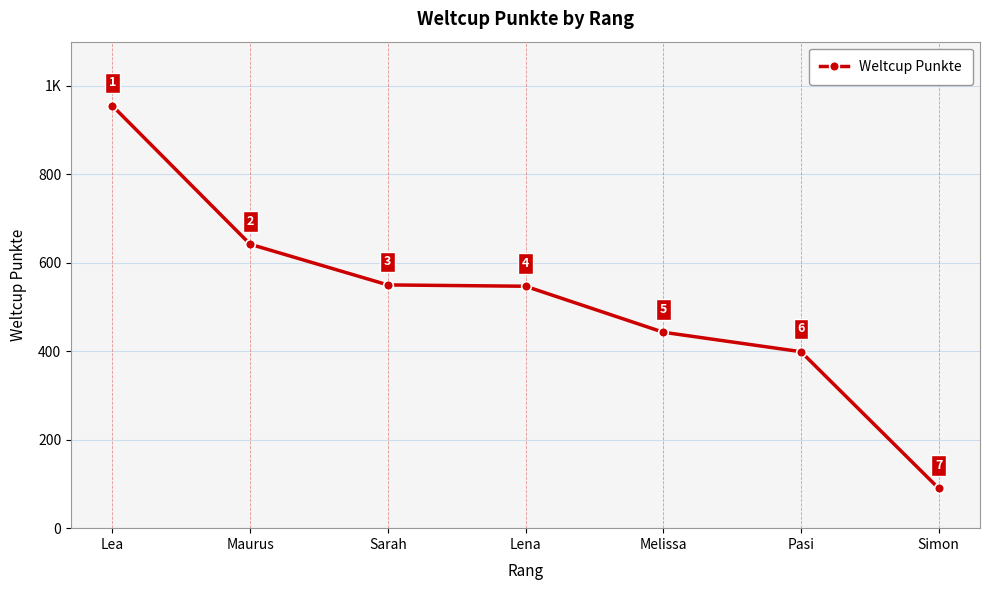

List the labels in order of value, largest first.

Lea, Maurus, Sarah, Lena, Melissa, Pasi, Simon